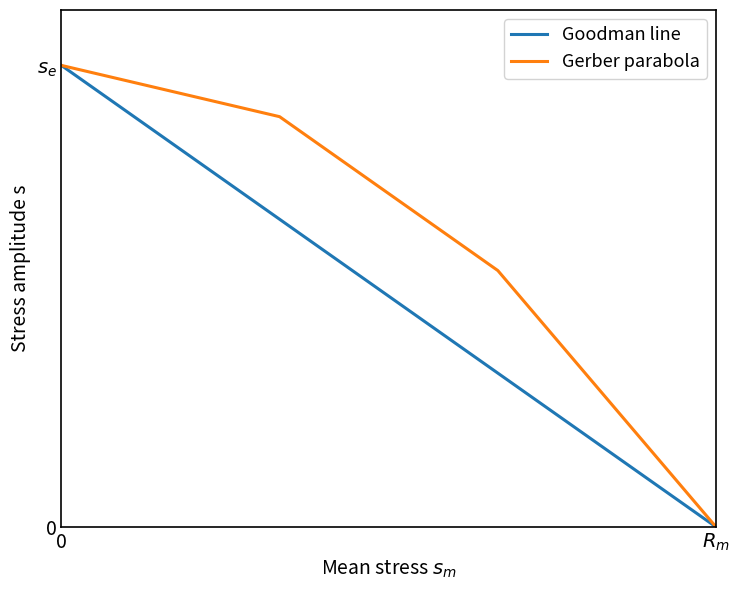

Does the chart display data point markers on the line(s)?

No